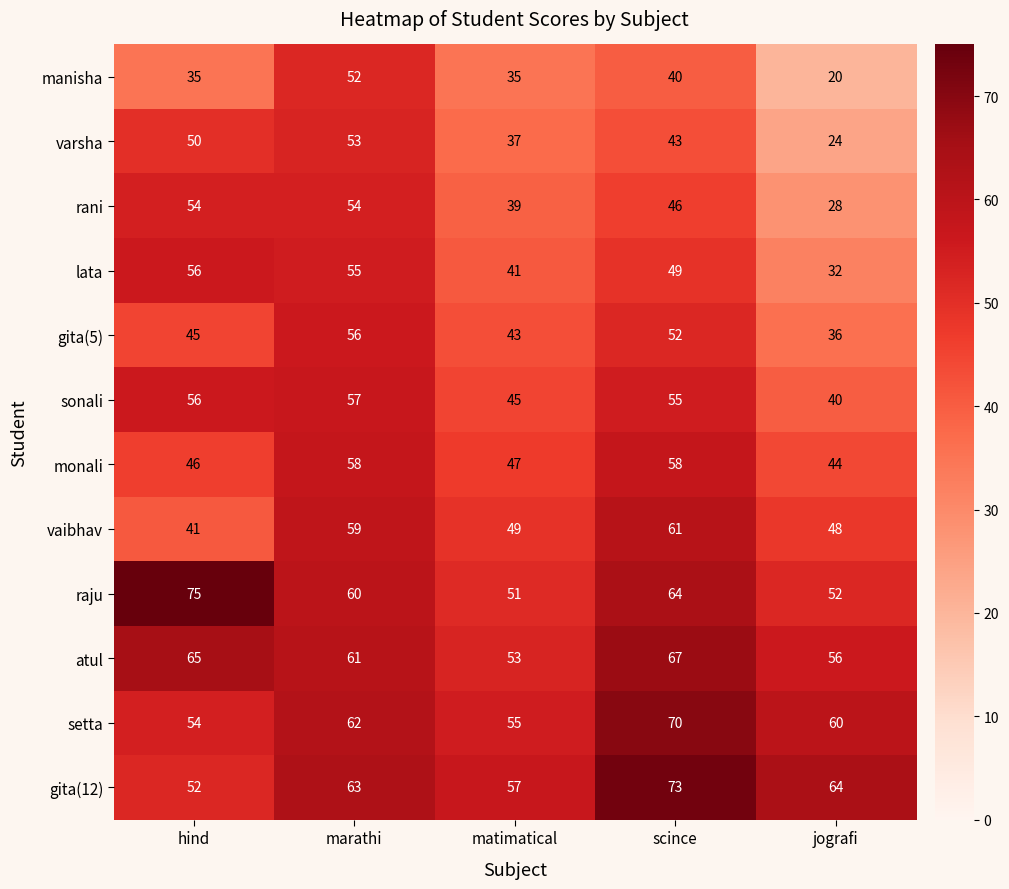

What is the average value of the vaibhav series?

52